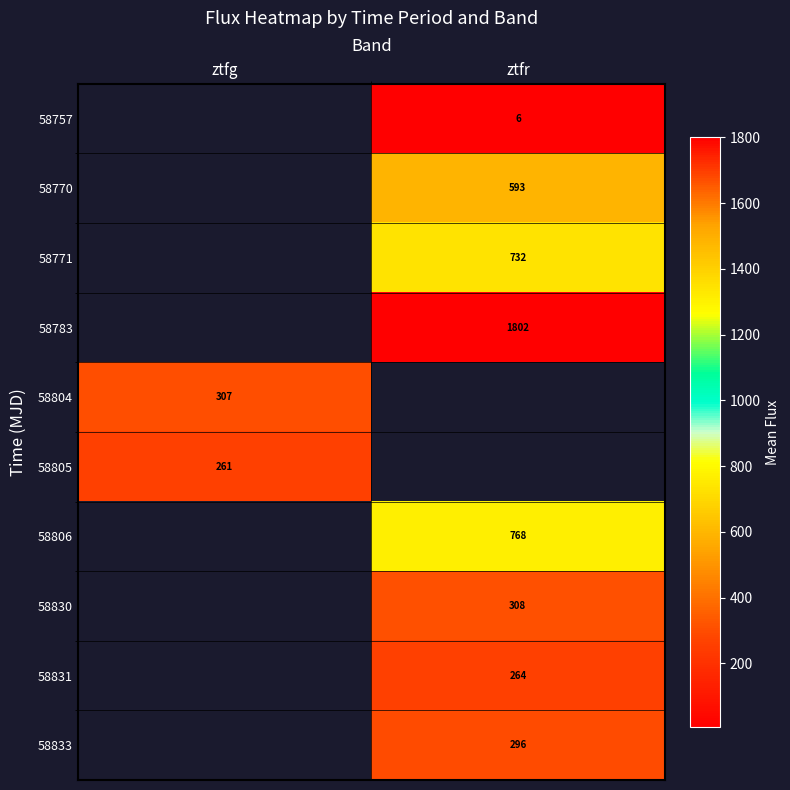

The 58771 series shows 731.6 at ztfr. True or false?

True